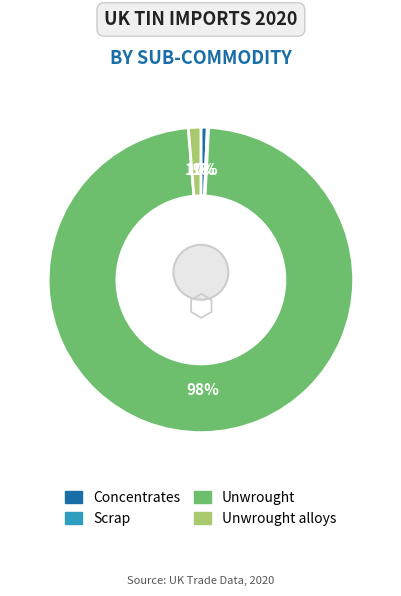

Which slice is the smallest?

Scrap